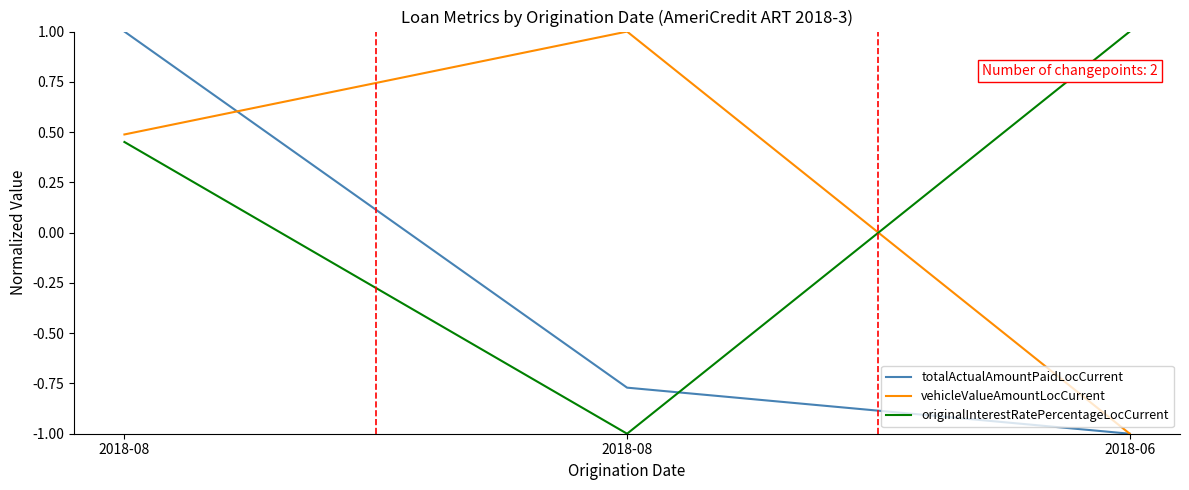

What is the difference between the highest and lowest values at 2018-06?

2.0